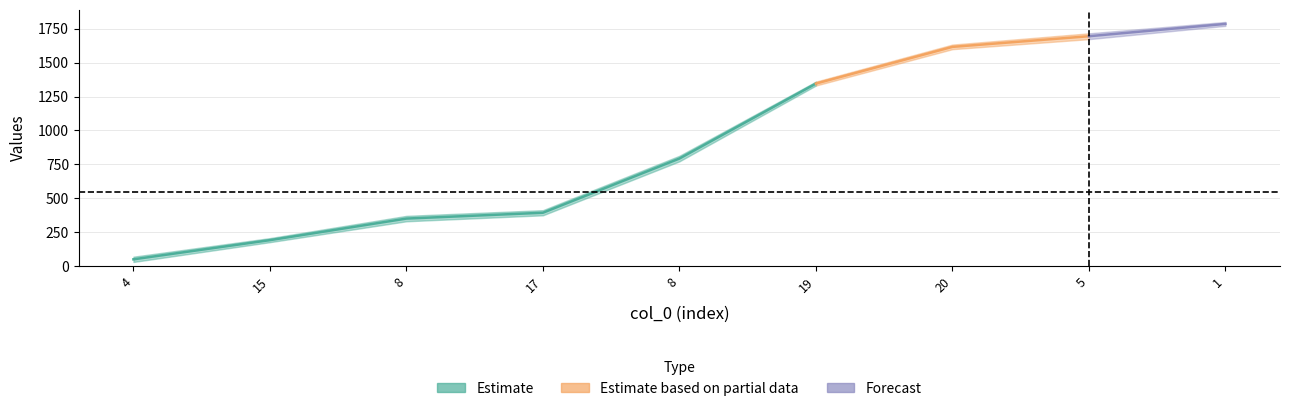

At which category does the chart reach its peak across all series?

1